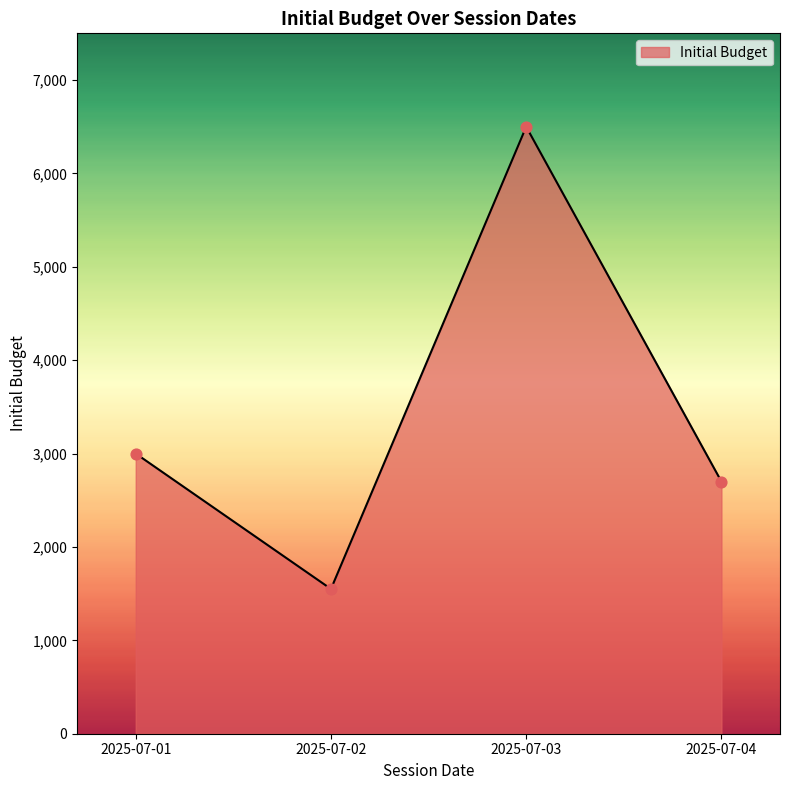

What is the ratio of the value at 2025-07-02 to the value at 2025-07-01?

0.5